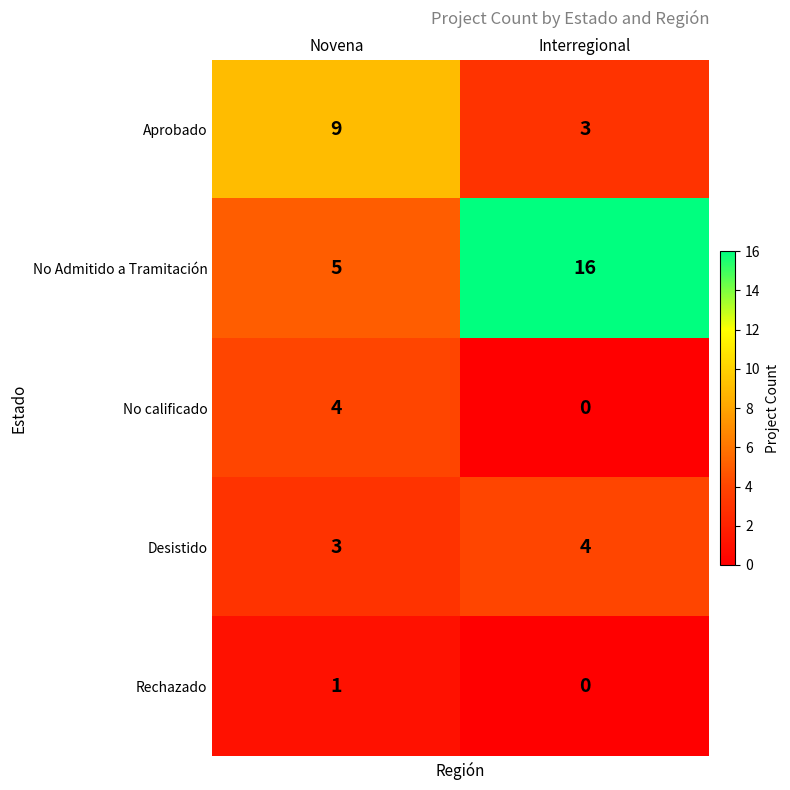

What is the sum of all Aprobado values?

12